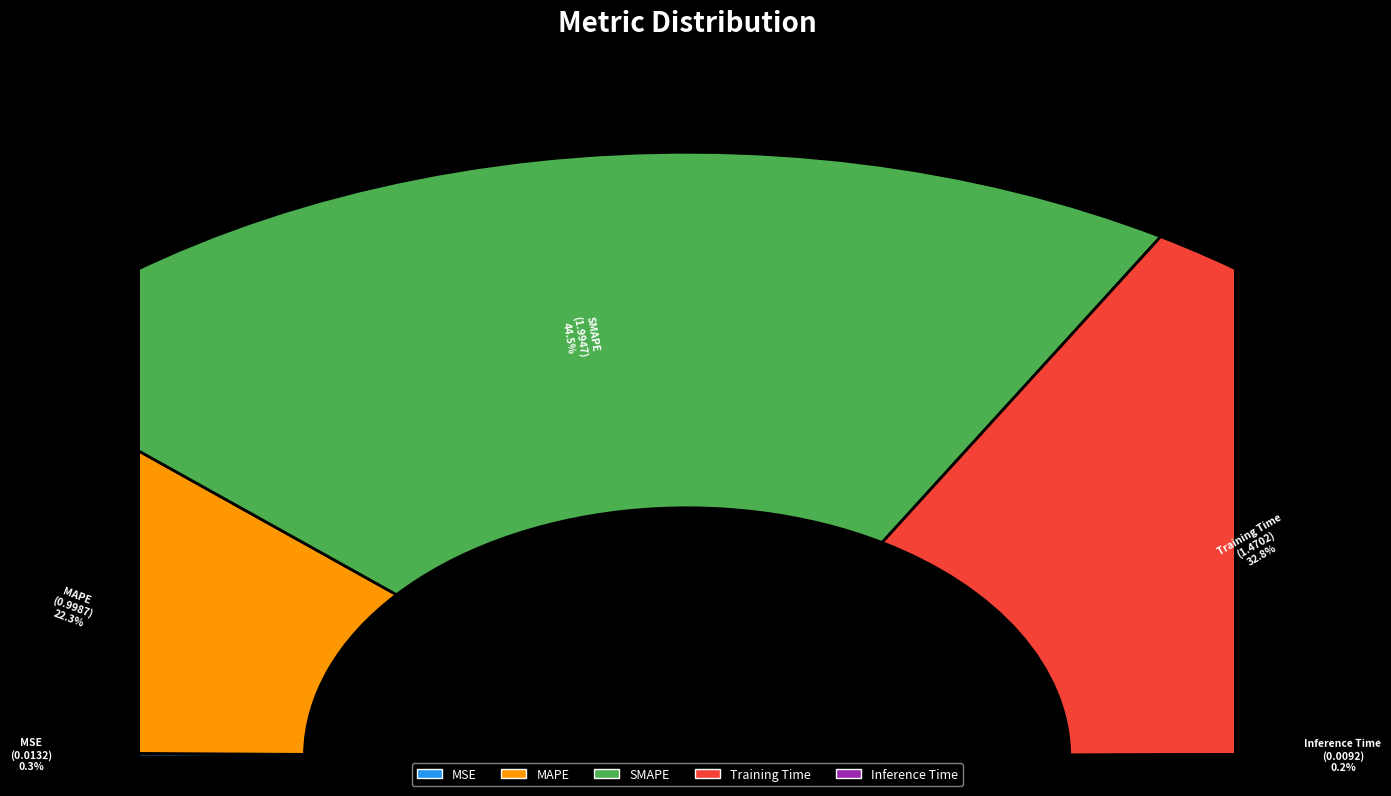

Count the number of slices in the pie.

5